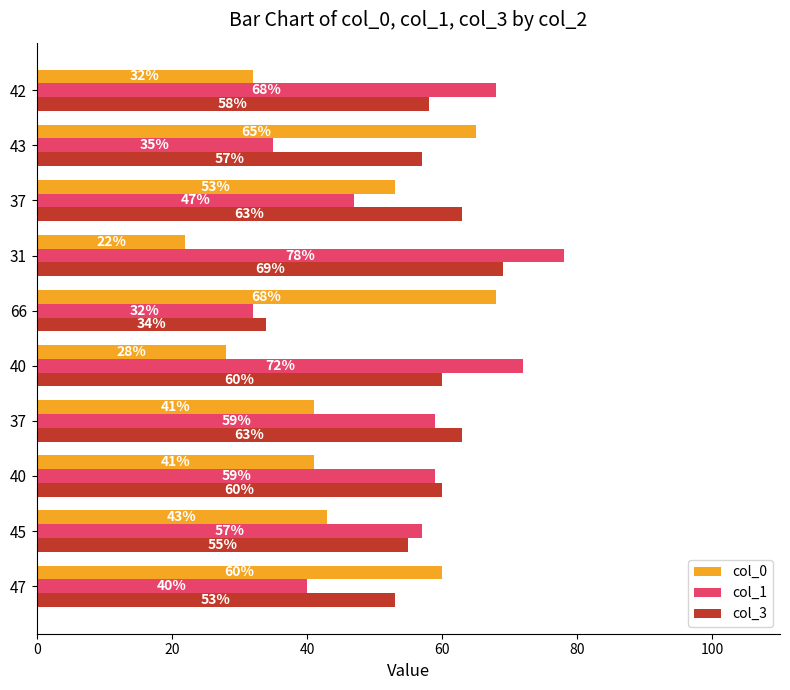

How many data points in col_1 are less than 59?

5